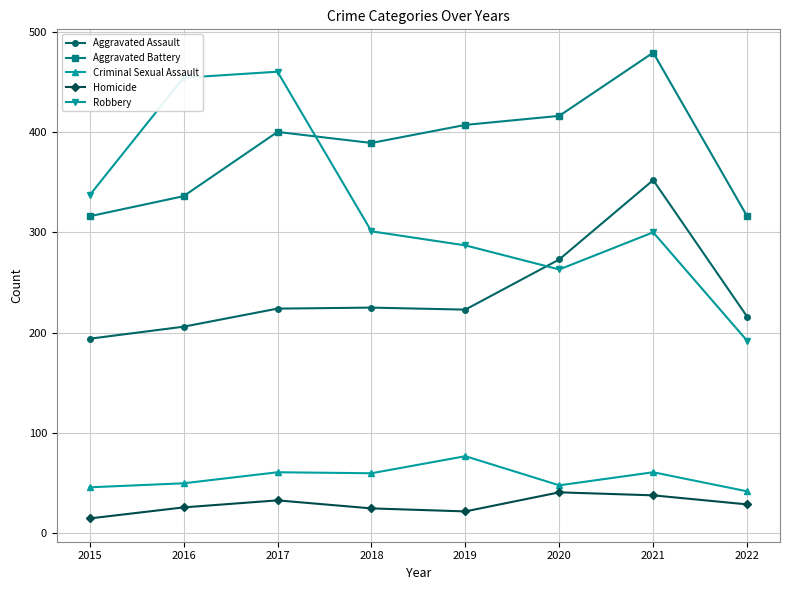

How many times do Robbery and Aggravated Assault cross each other?

1